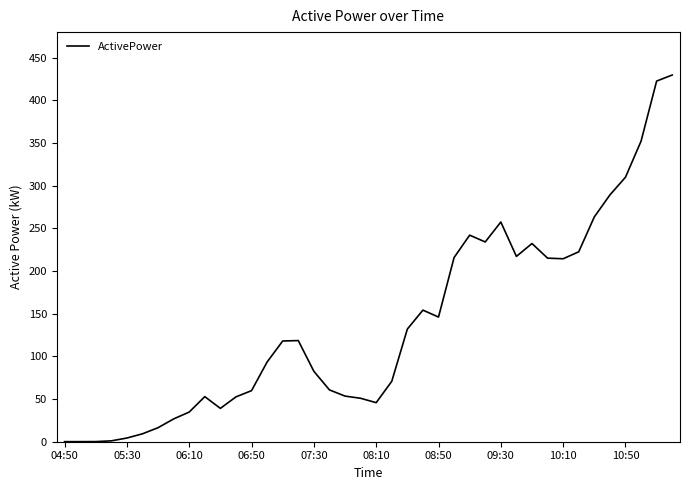

What is the difference between the maximum and minimum values?

429.7